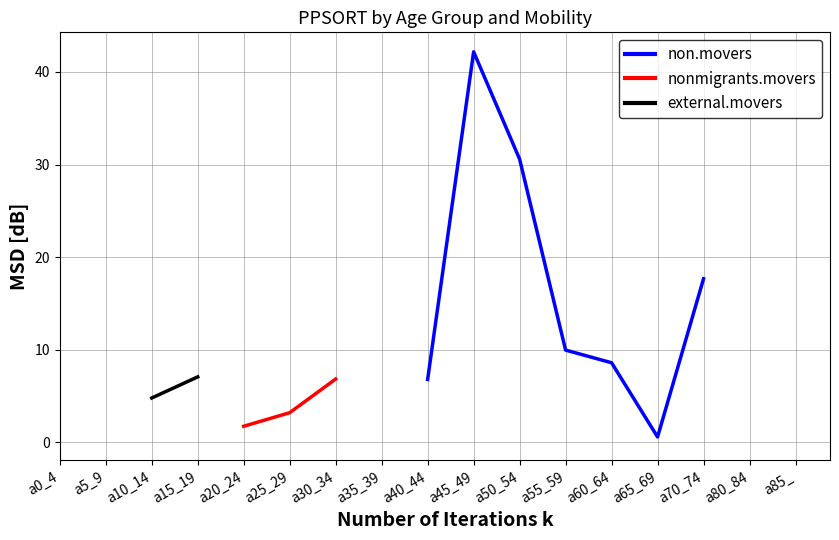

Is it true that non.movers equals 3.8 at a55_59?

False